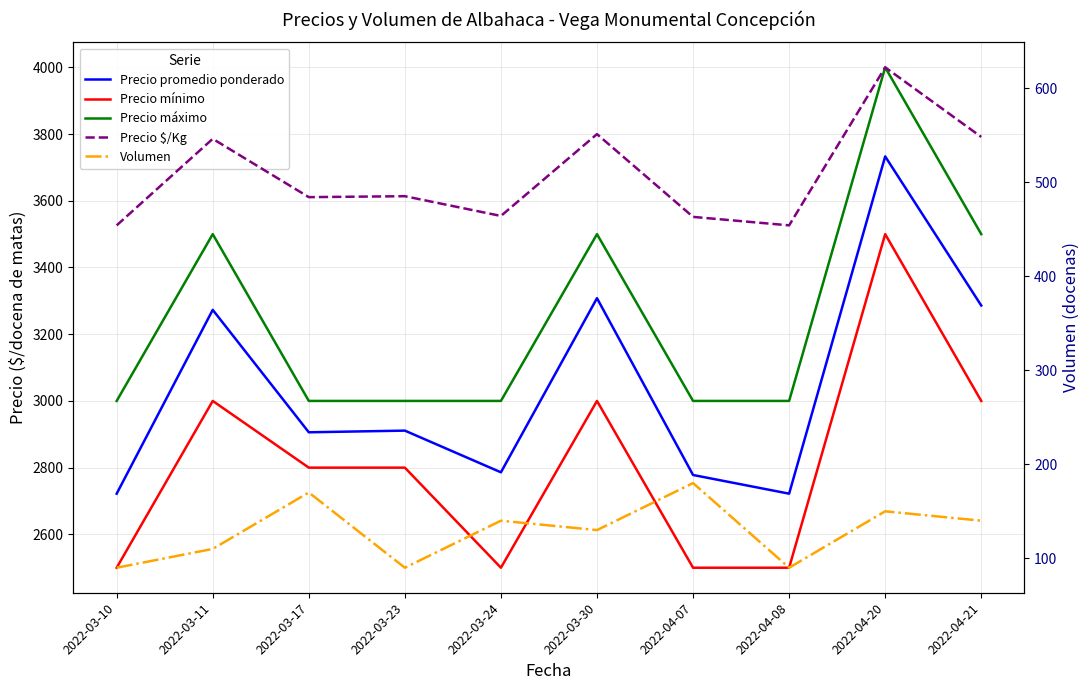

List the series in order of their peak value, lowest first.

Volumen, Precio $/Kg, Precio mínimo, Precio promedio ponderado, Precio máximo